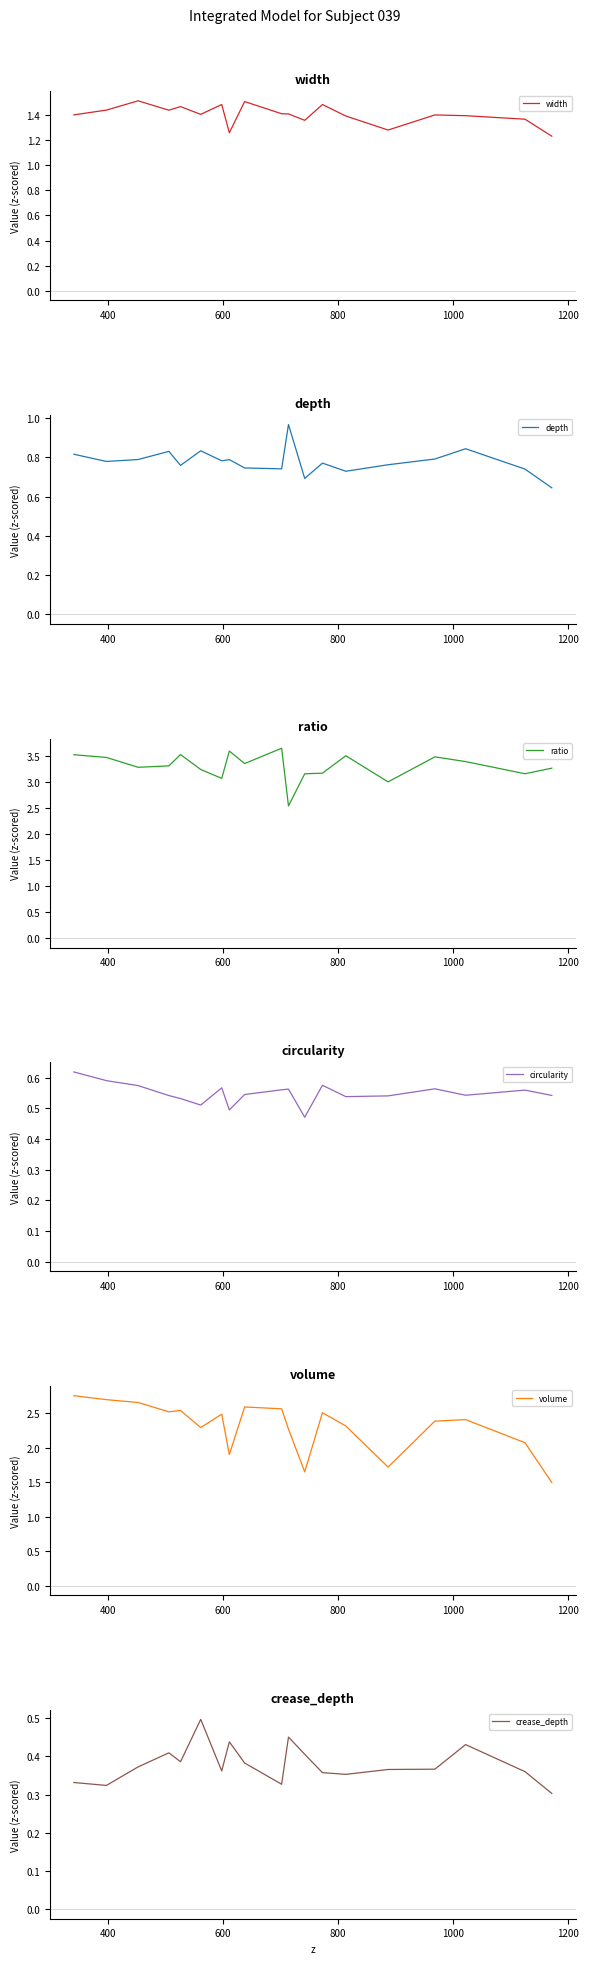

What is the lowest value of the volume series?

1.5